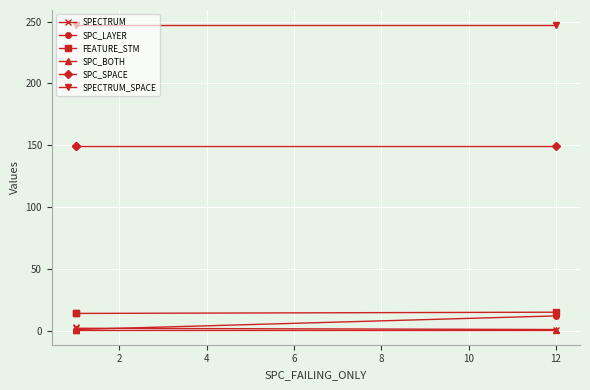

The value of SPC_BOTH at 0 is 1. True or false?

False